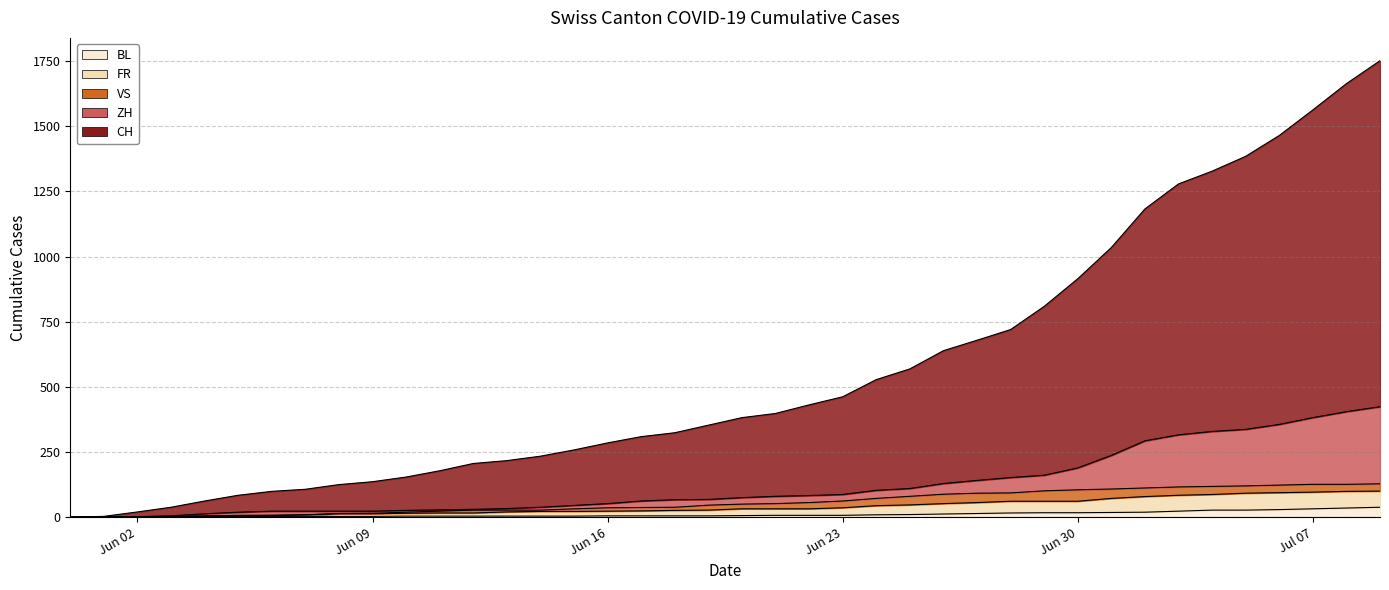

True or false: CH and FR cross at least once.

False